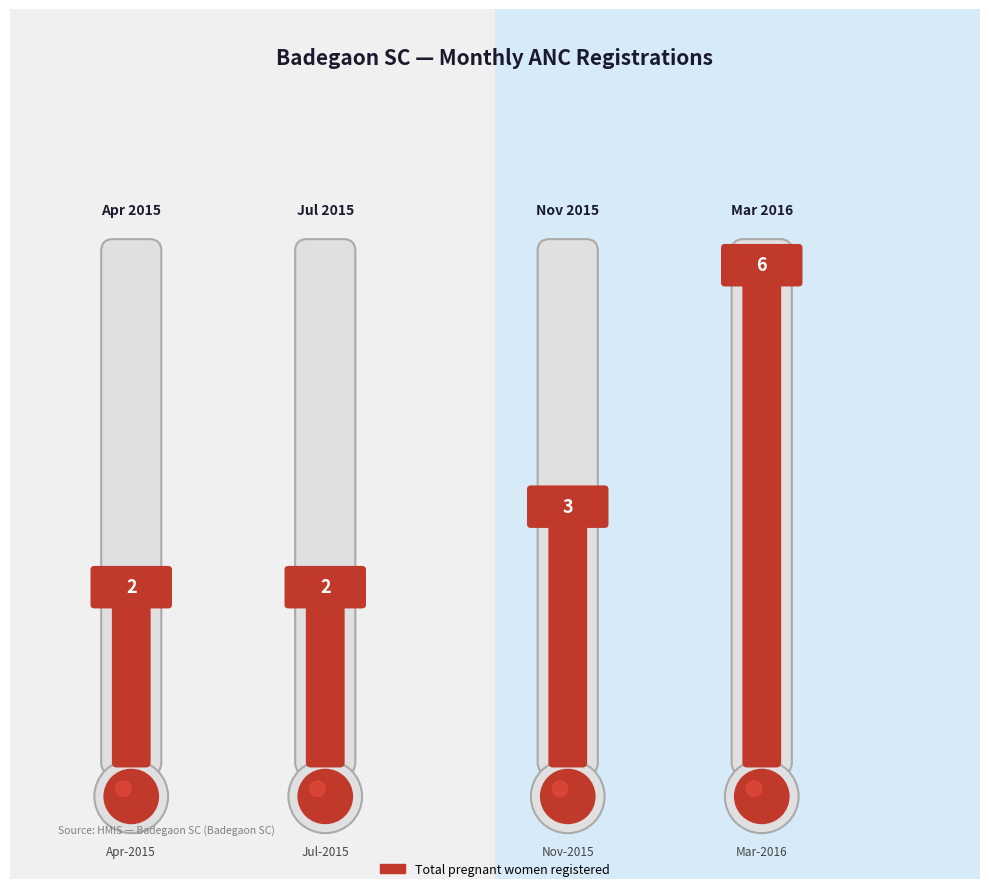

The Pregnancy kits used series shows 6 at Mar-2016. True or false?

False